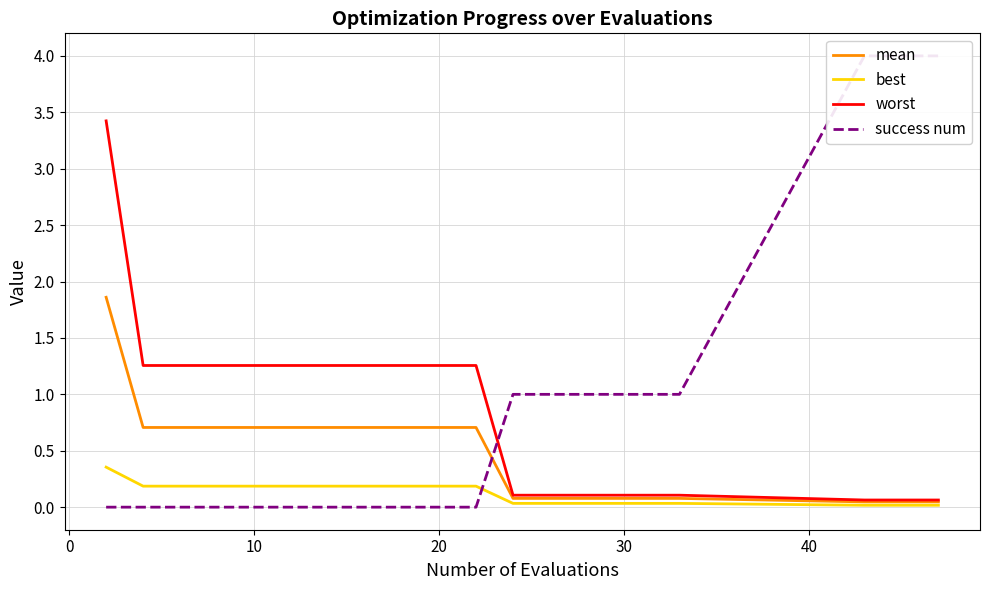

What is the highest value of the worst series?

3.4